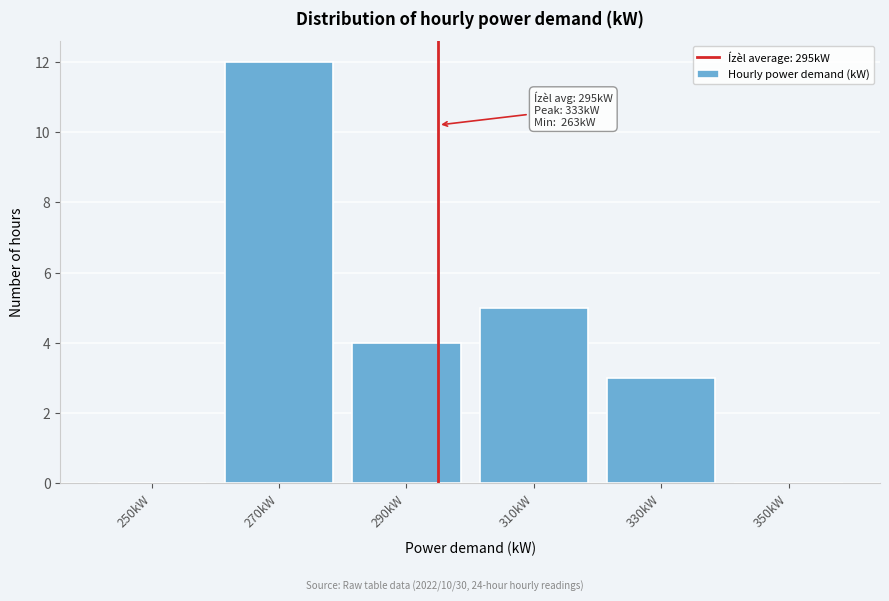

Over which range of the x-axis is the bar tallest?

260 to 280